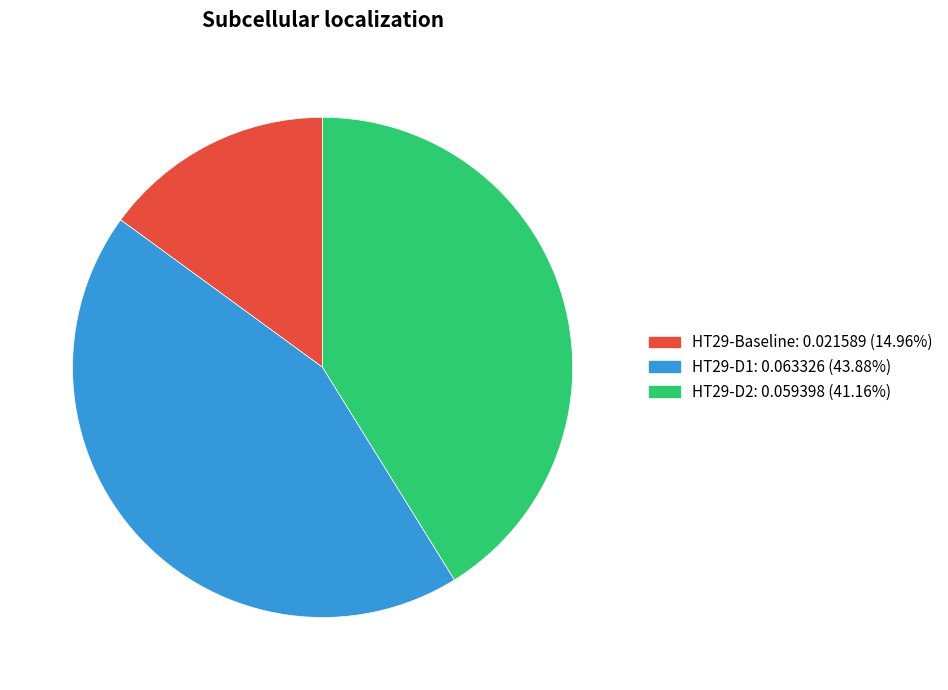

Is there any slice that represents more than half of the pie?

No